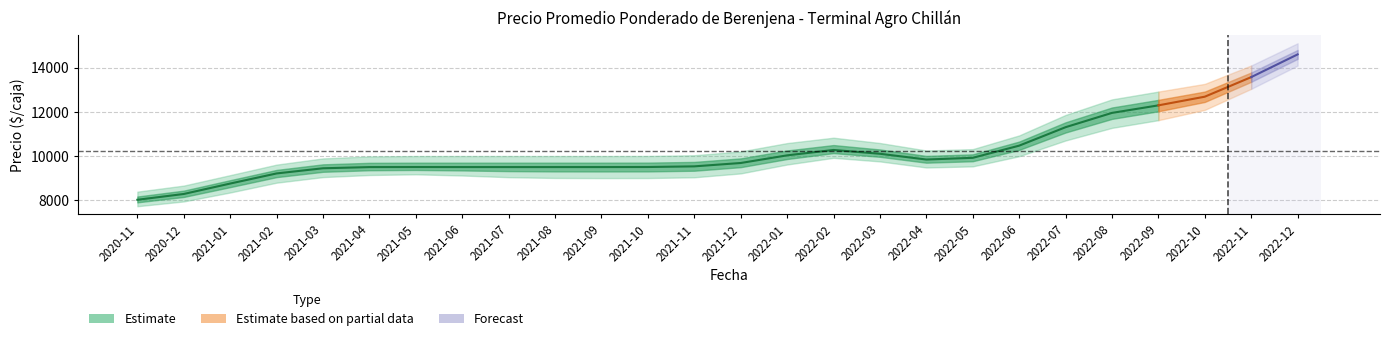

What is the minimum value for Precio promedio ponderado?

7863